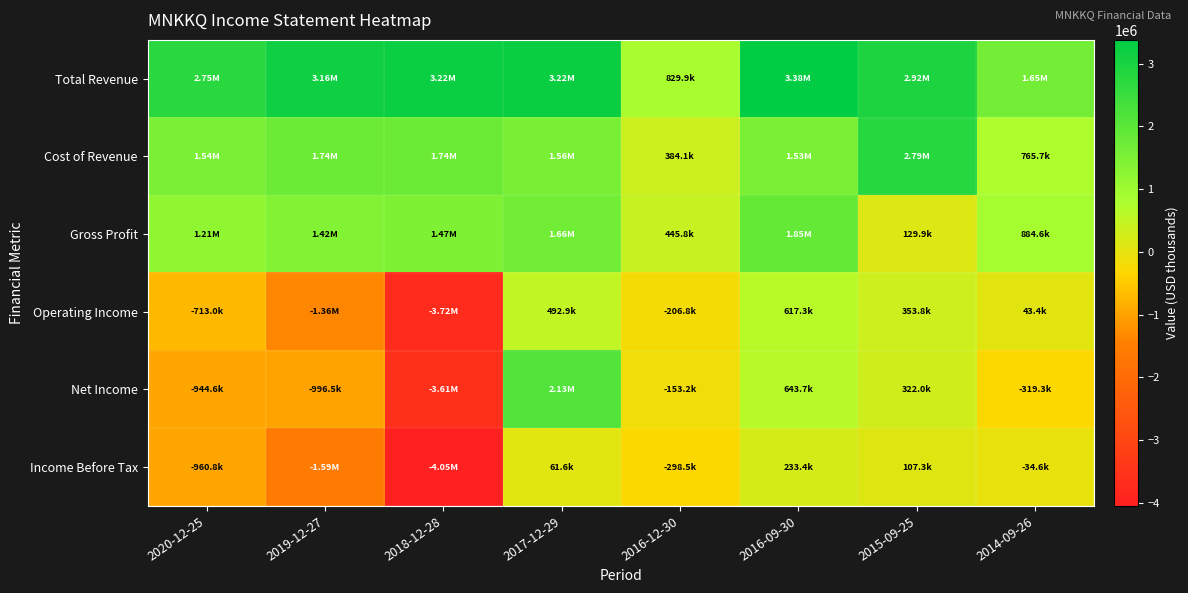

Rank the series by their maximum value, from lowest to highest.

Income Before Tax, Operating Income, Gross Profit, Net Income, Cost of Revenue, Total Revenue